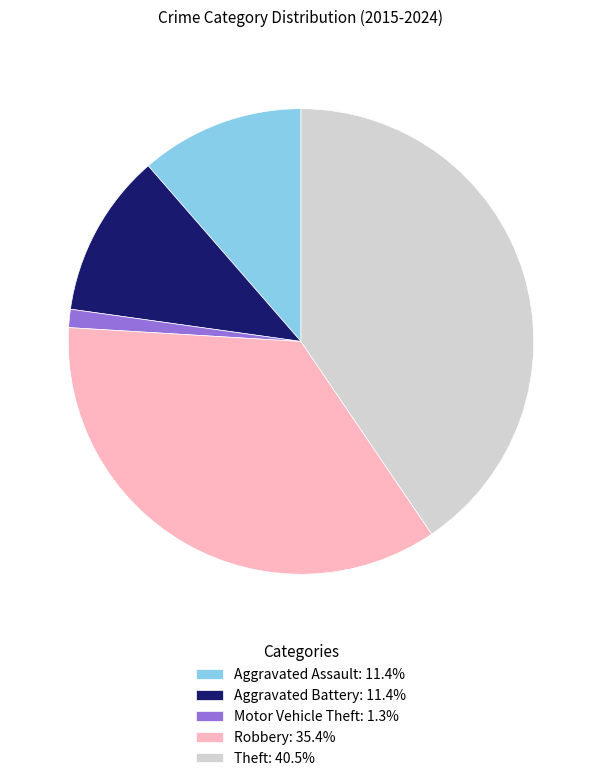

How many segments does this pie chart have?

5